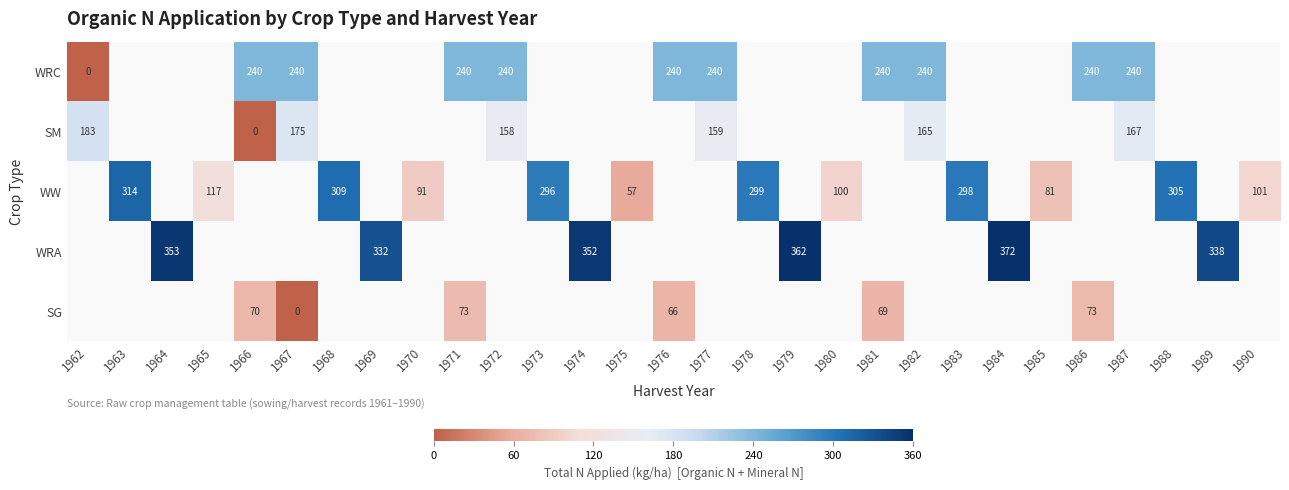

True or false: WW has a value of 70 at 1990.

False